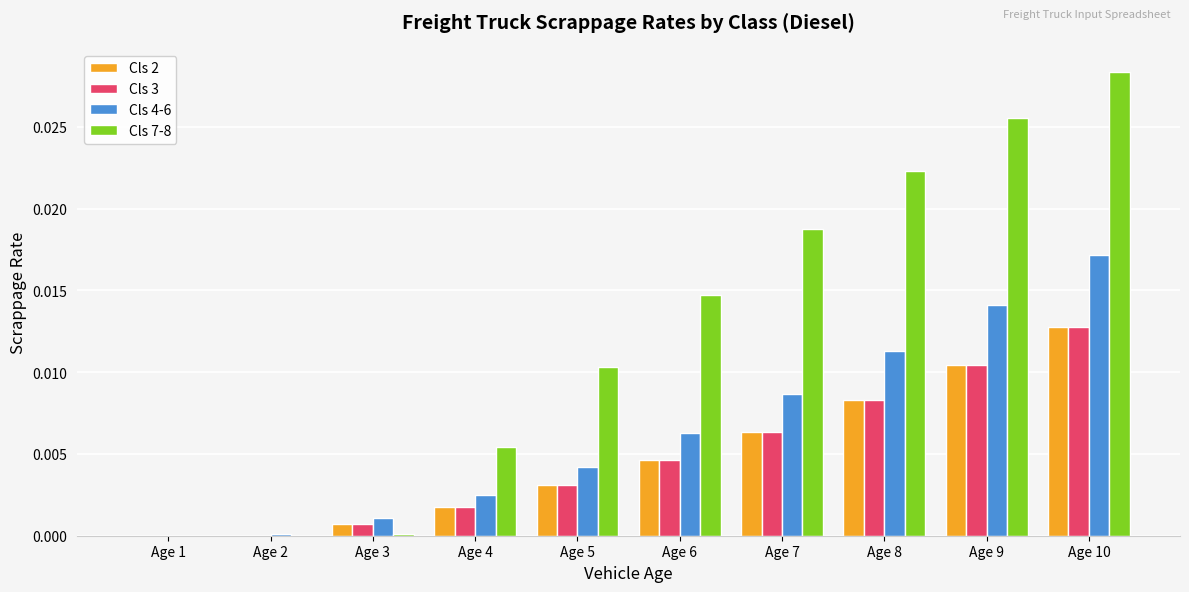

Count the number of categories in the chart.

10